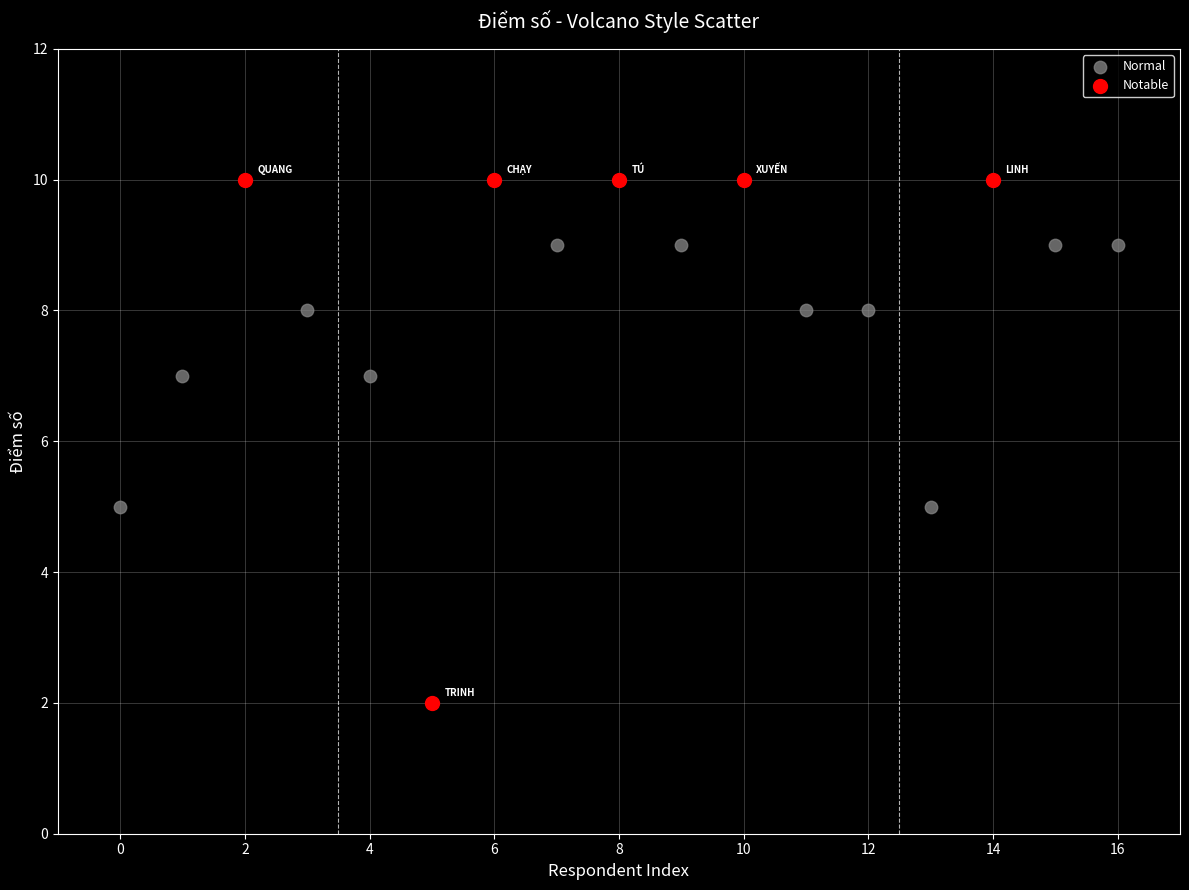

Which series contains the lowest Y value?

Notable